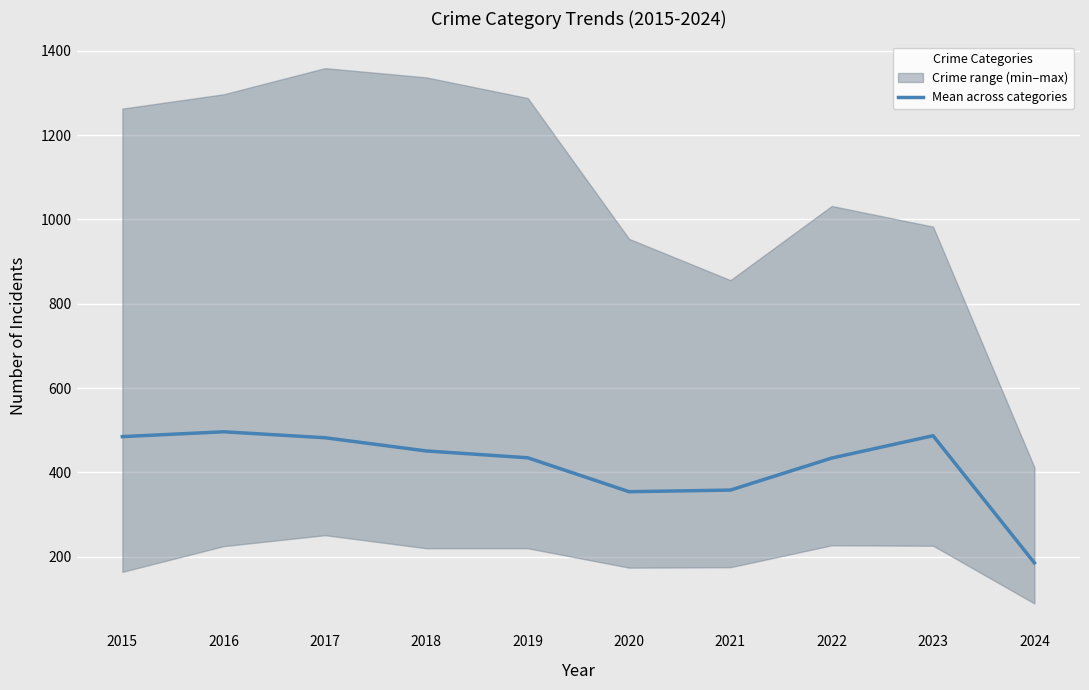

What is the average value?

416.7